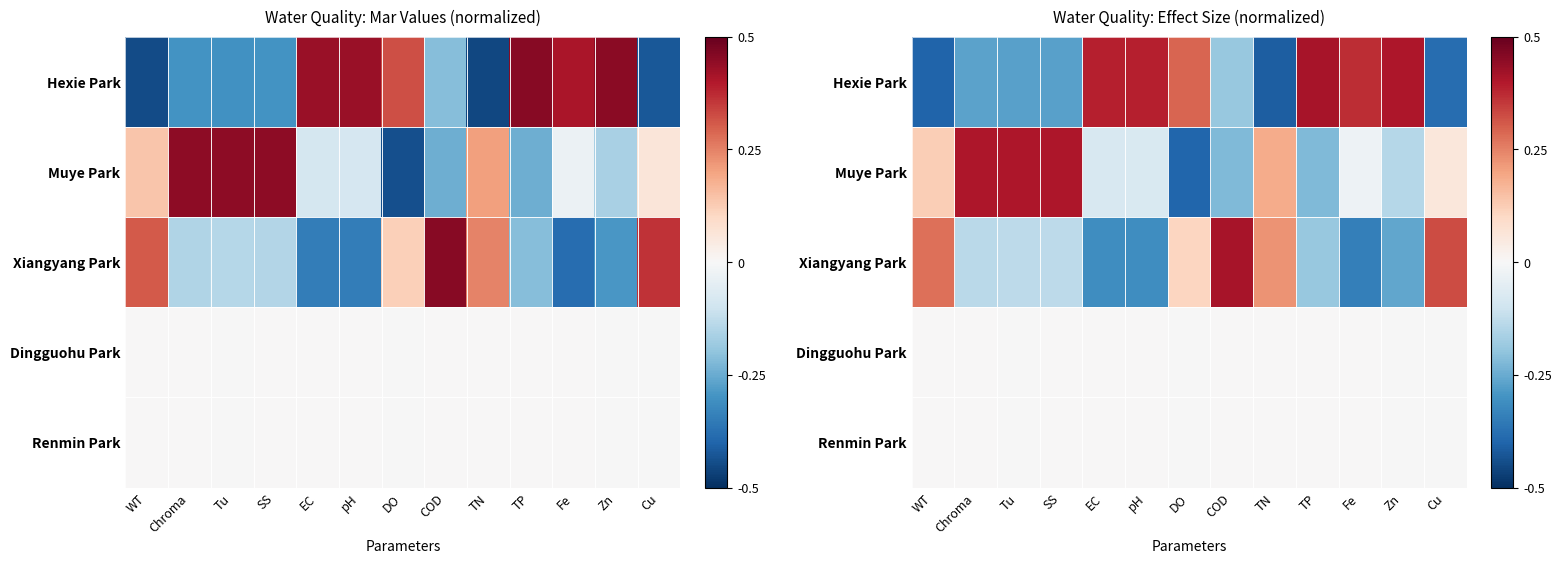

At how many categories does at least one series exceed 0?

13